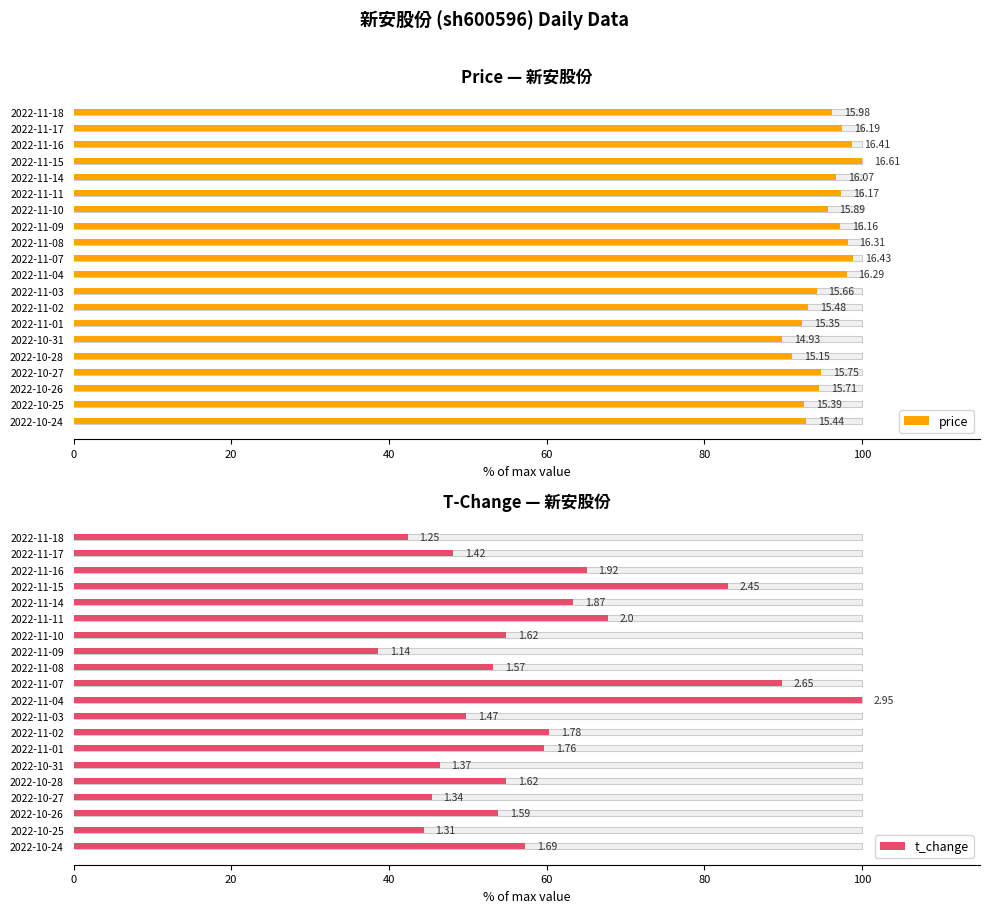

Reading left to right, transcribe all the data shown in this chart.

price: 96.2	97.5	98.8	100.0	96.7	97.4	95.7	97.3	98.2	98.9	98.1	94.3	93.2	92.4	89.9	91.2	94.8	94.6	92.7	93.0
t_change: 42.4	48.1	65.1	83.1	63.4	67.8	54.9	38.6	53.2	89.8	100.0	49.8	60.3	59.7	46.4	54.9	45.4	53.9	44.4	57.3